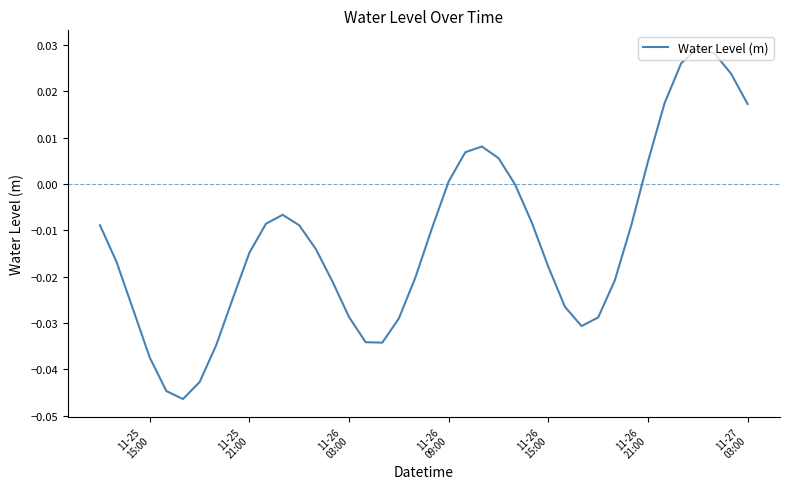

At which label does the data first exceed 0?

11-26
09:00